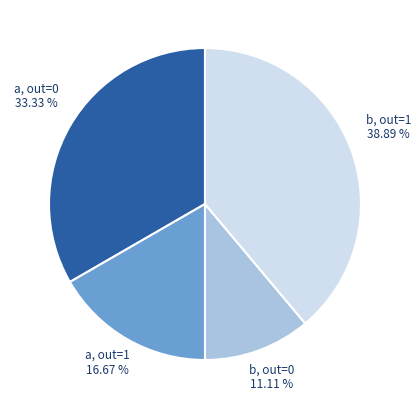

Does any single category account for the majority?

No